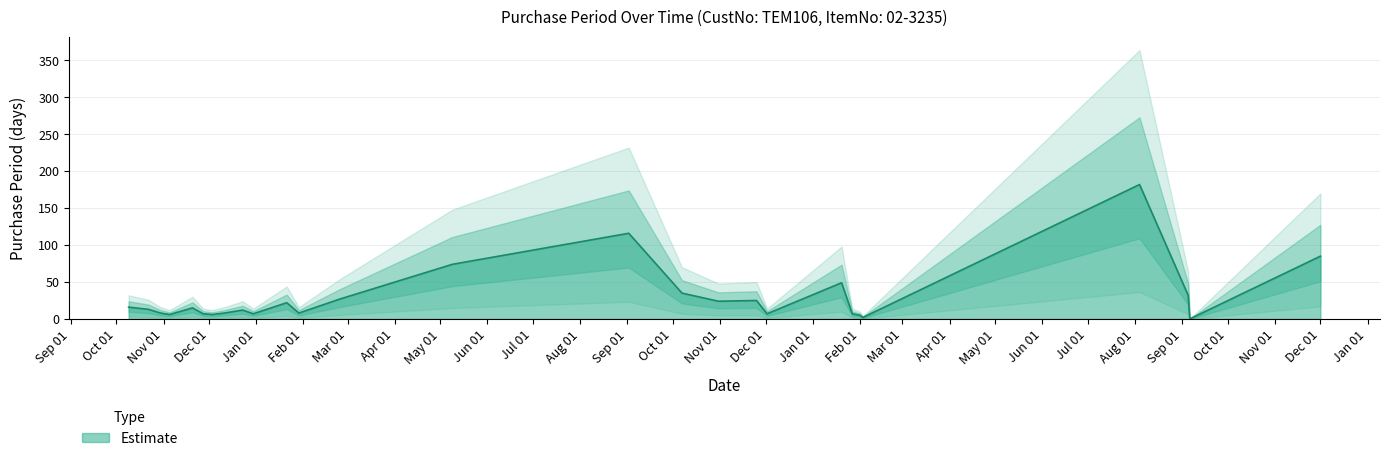

What is the ratio of the value at 2015-11-05 to the value at 2015-10-22?

0.5